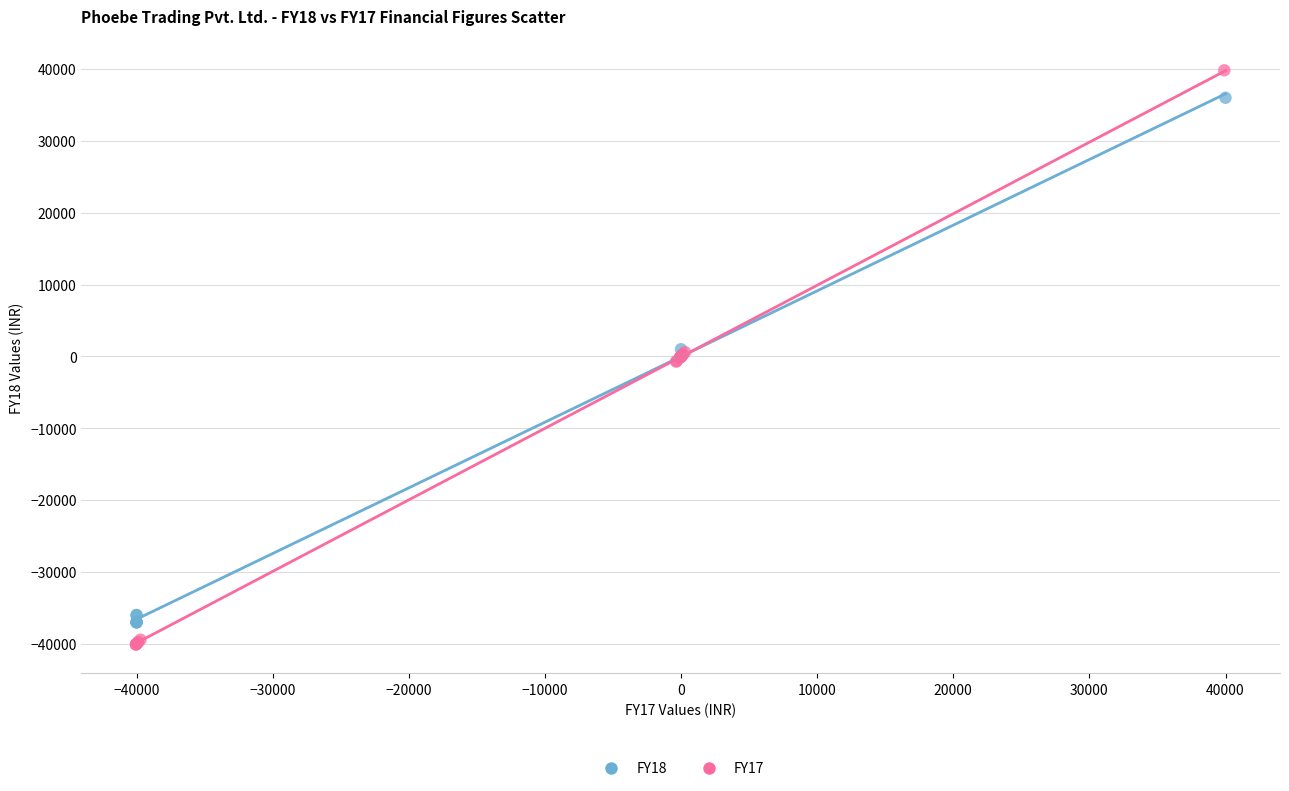

Which series contains the highest Y value?

FY17